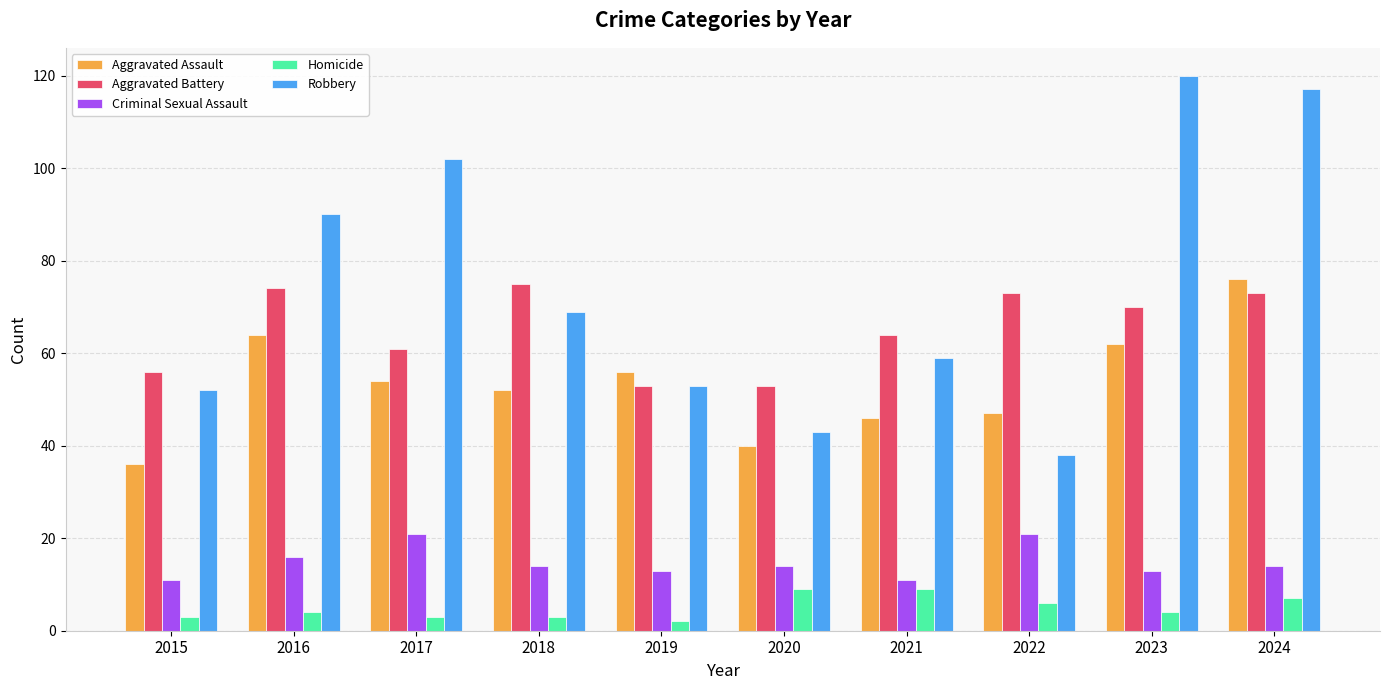

Is the value of Aggravated Battery at 2024 greater than the value of Aggravated Assault at 2023?

Yes